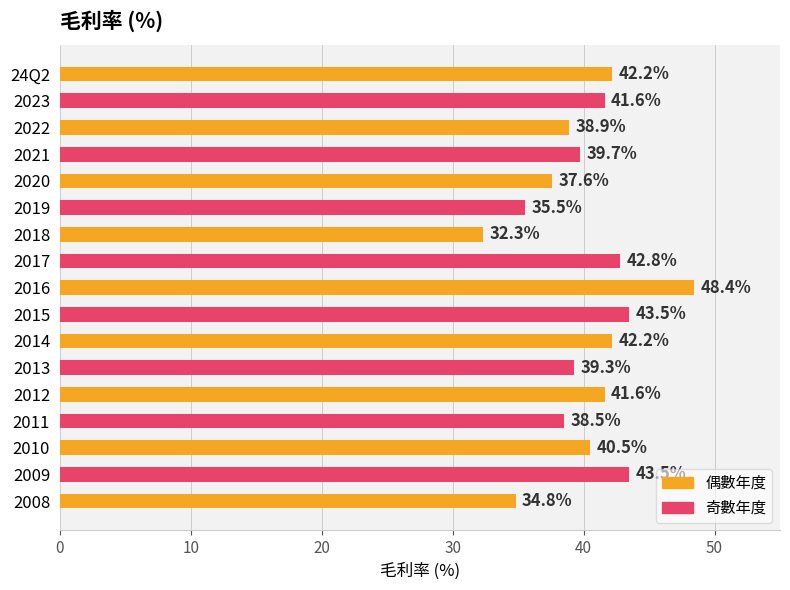

Which label corresponds to the smallest value in the chart?

2018